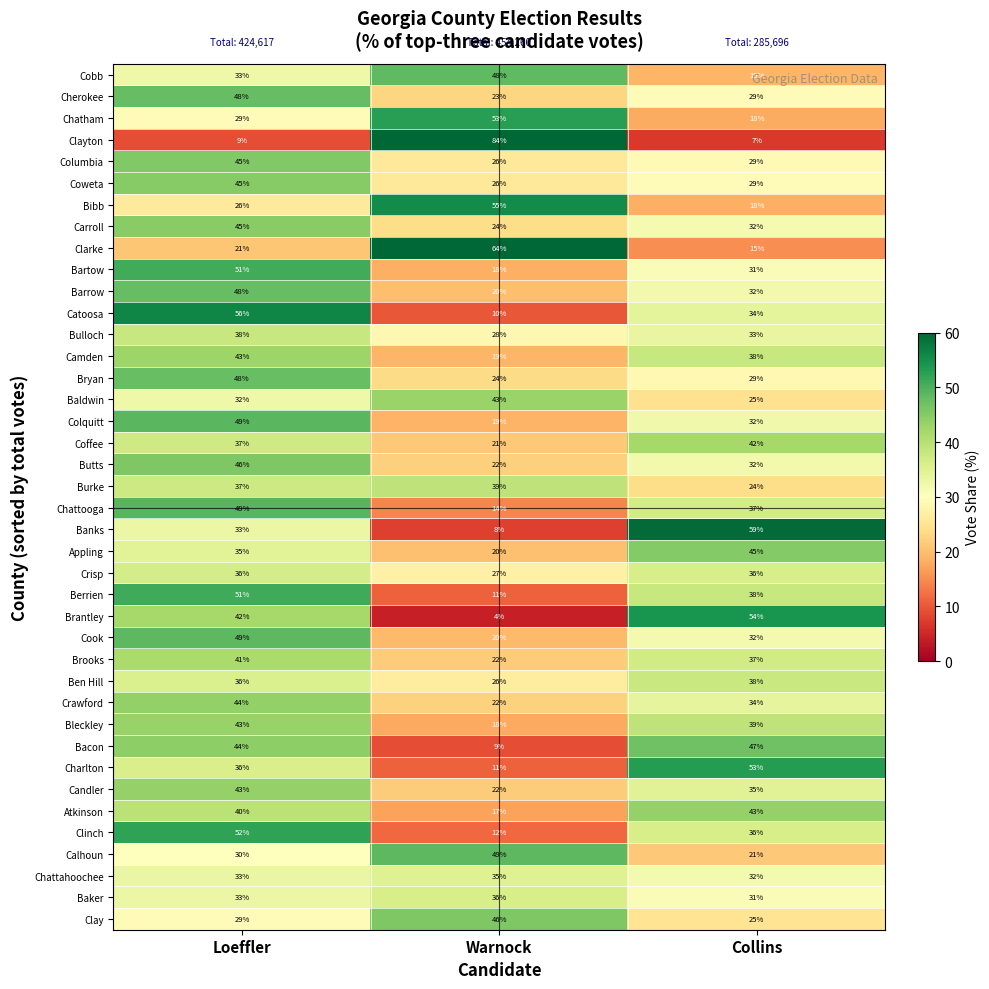

What is the difference between the highest and lowest values at Warnock?

80